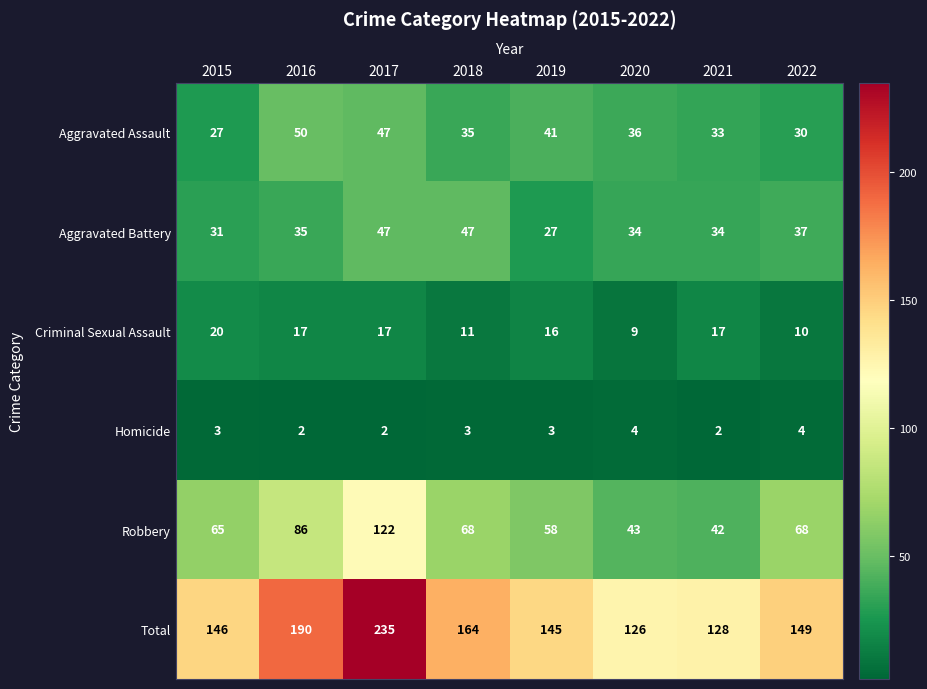

Which series changed the most between 2016 and 2019?

Total